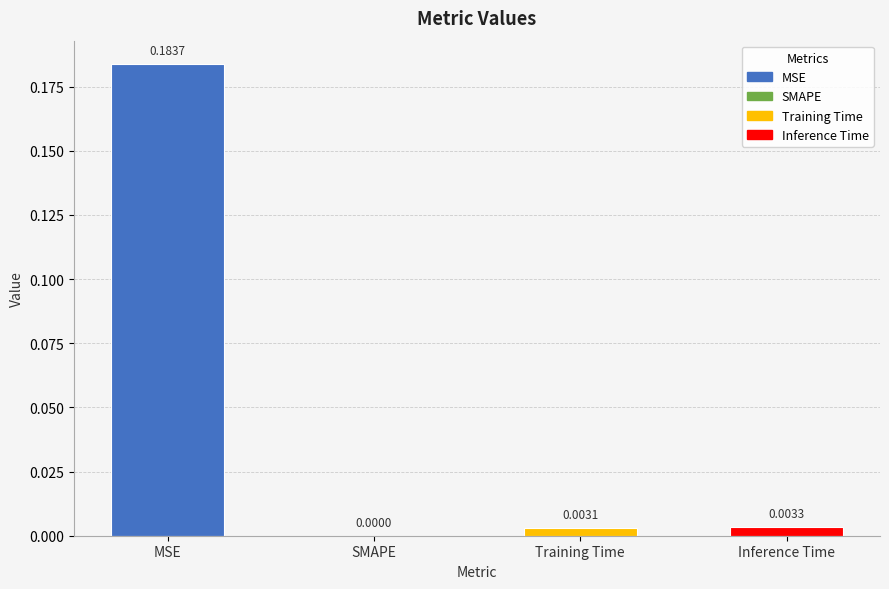

How many distinct data groups are displayed?

1